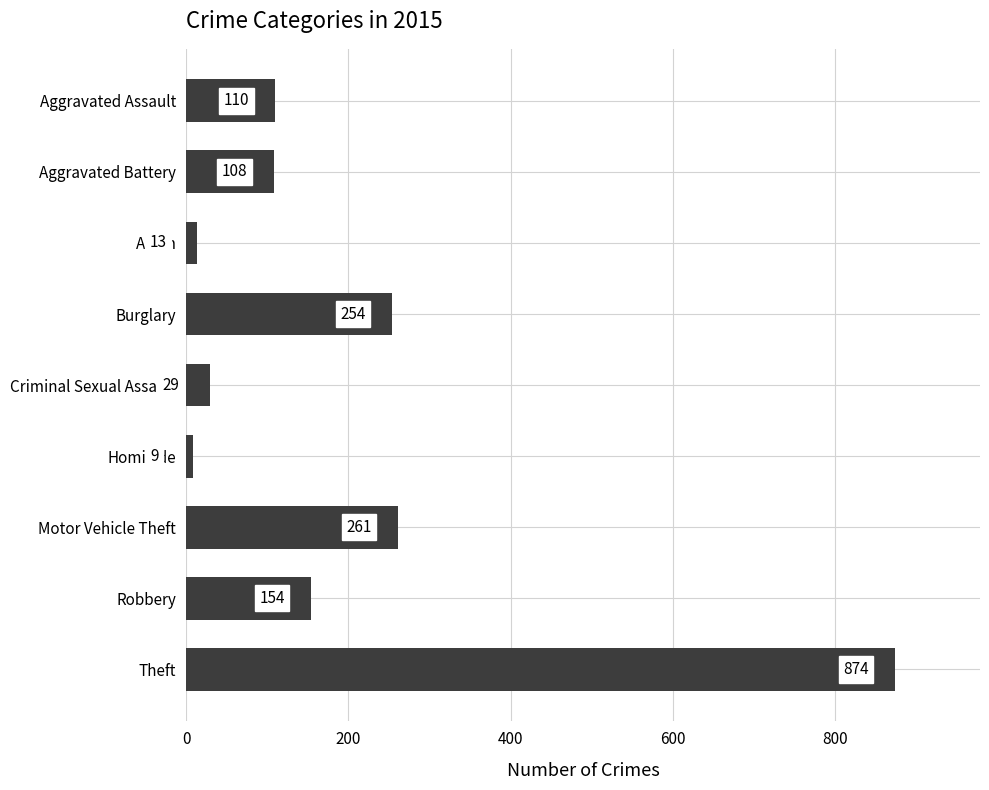

Approximately how many times larger is the value at Criminal Sexual Assault compared to Arson?

2.2